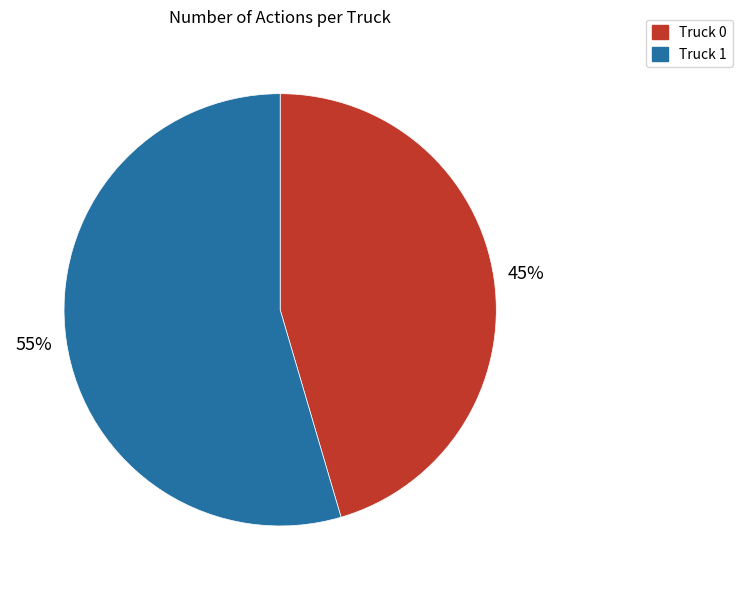

To the nearest percent, what is the average slice percentage?

50%